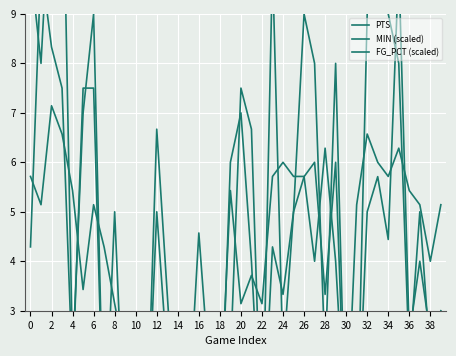

At 0, list the series in order from smallest to largest.

FG_PCT (scaled), MIN (scaled), PTS